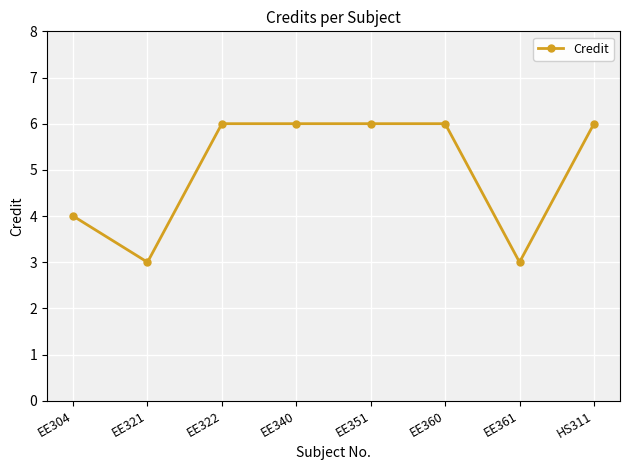

Is it true that the value at EE304 is 4?

True